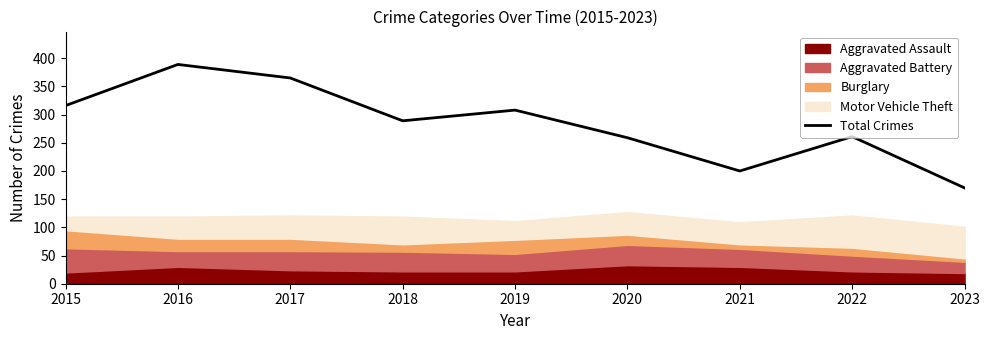

List the labels in order of value, smallest first.

2023, 2021, 2020, 2022, 2018, 2019, 2015, 2017, 2016